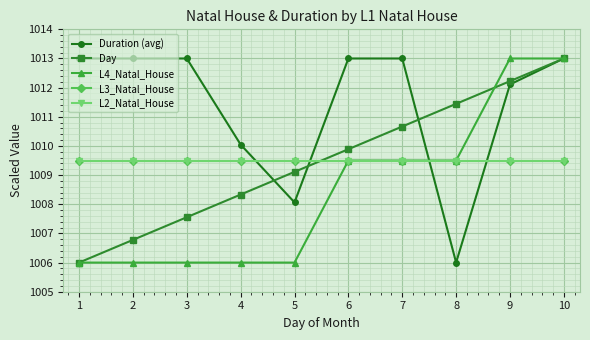

Does the chart have visible grid lines?

Yes